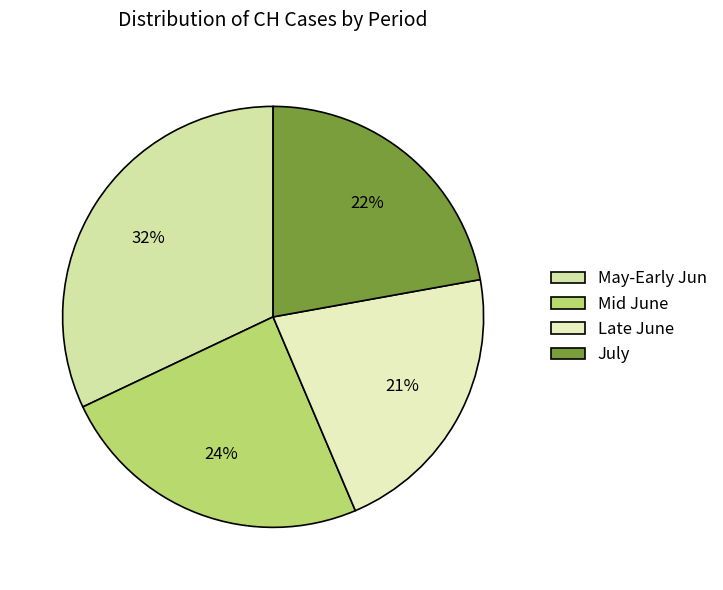

Which slice is the largest?

May-Early Jun